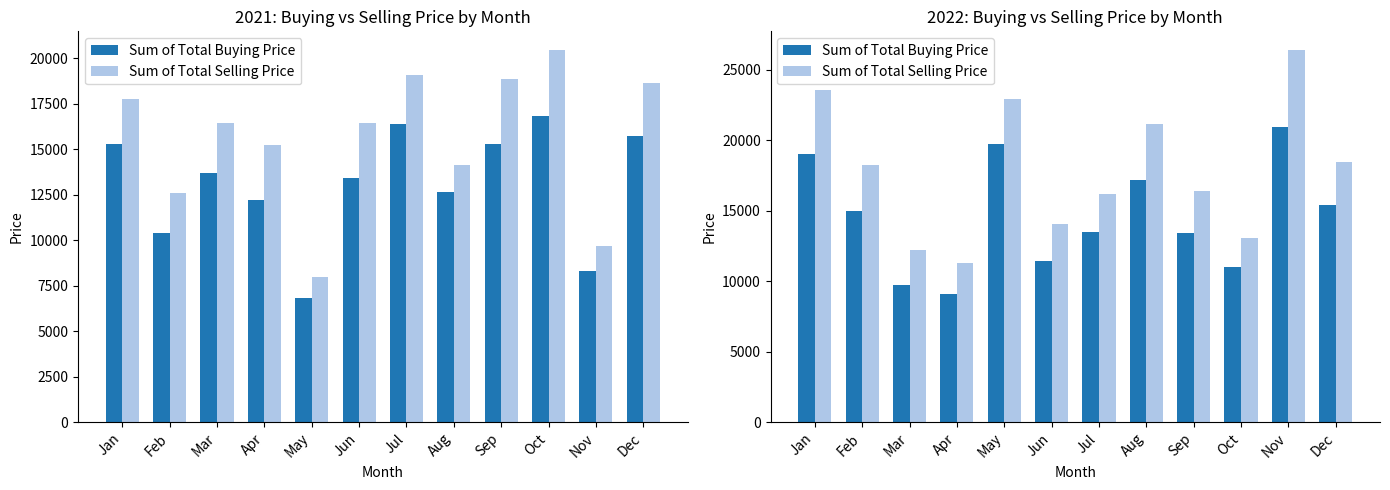

Reading right to left, what are all the values shown in this chart?

Sum of Total Buying Price: Dec=15385.0	Nov=20984.0	Oct=11027.0	Sep=13448.0	Aug=17199.0	Jul=13478.0	Jun=11462.0	May=19719.0	Apr=9099.0	Mar=9752.0	Feb=14955.0	Jan=19027.0
Sum of Total Selling Price: Dec=18469.5	Nov=26421.7	Oct=13046.8	Sep=16389.0	Aug=21195.0	Jul=16197.2	Jun=14091.5	May=22953.0	Apr=11326.7	Mar=12196.9	Feb=18258.7	Jan=23581.6